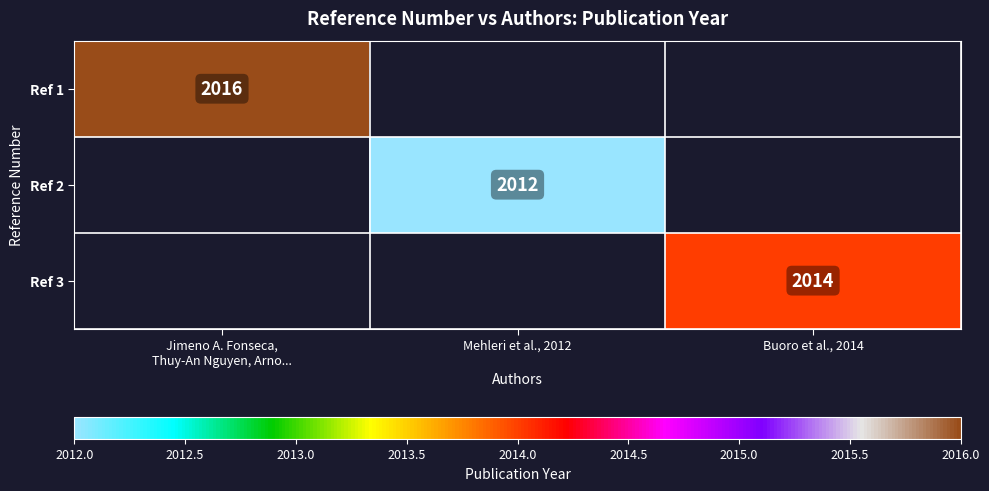

True or false: Ref 3 has a value of 767 at Buoro et al., 2014.

False